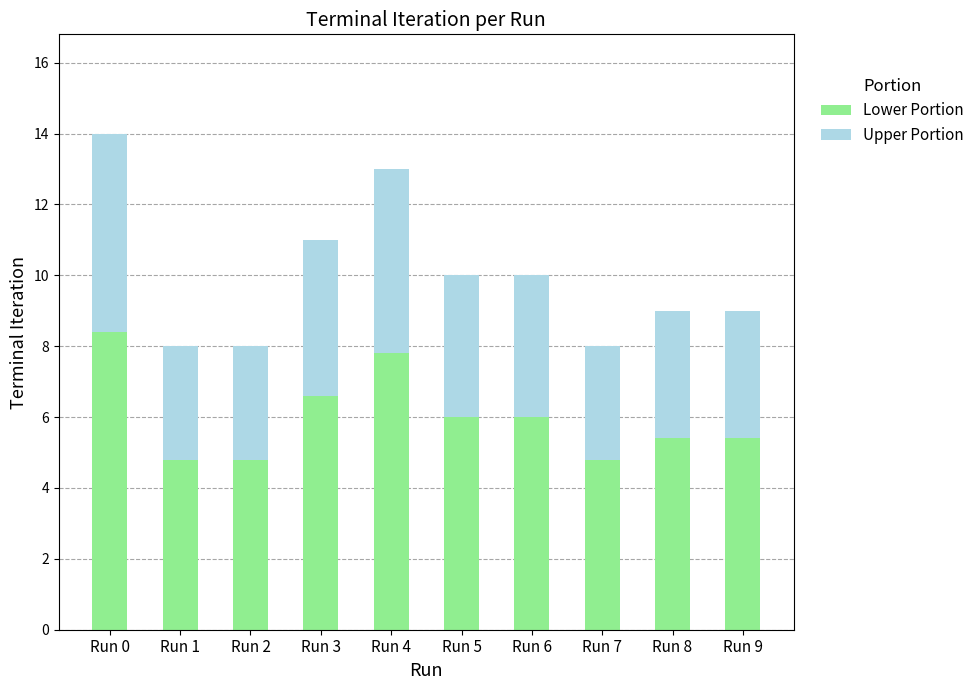

How many bars are there in total?

10